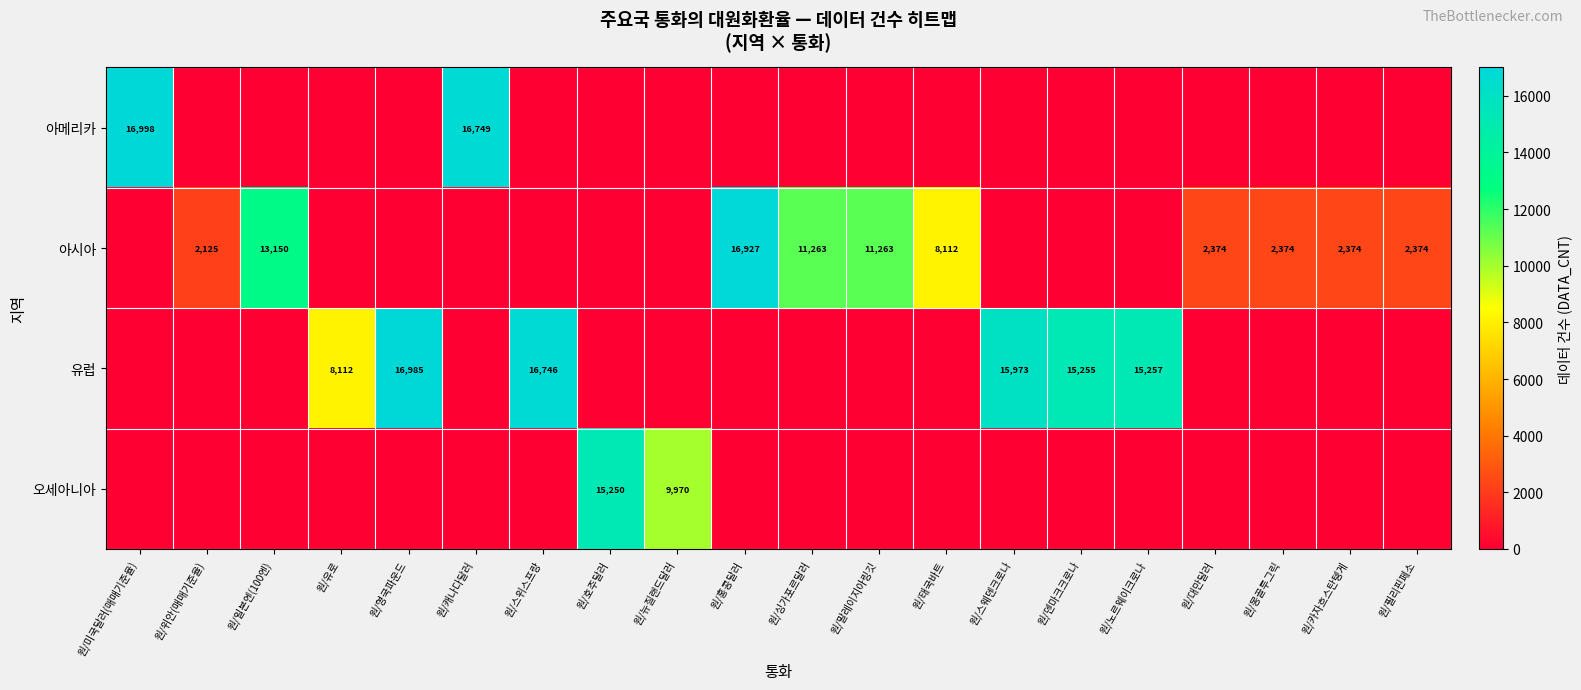

True or false: 유럽 has a value of 15255 at 원/덴마크크로나.

True